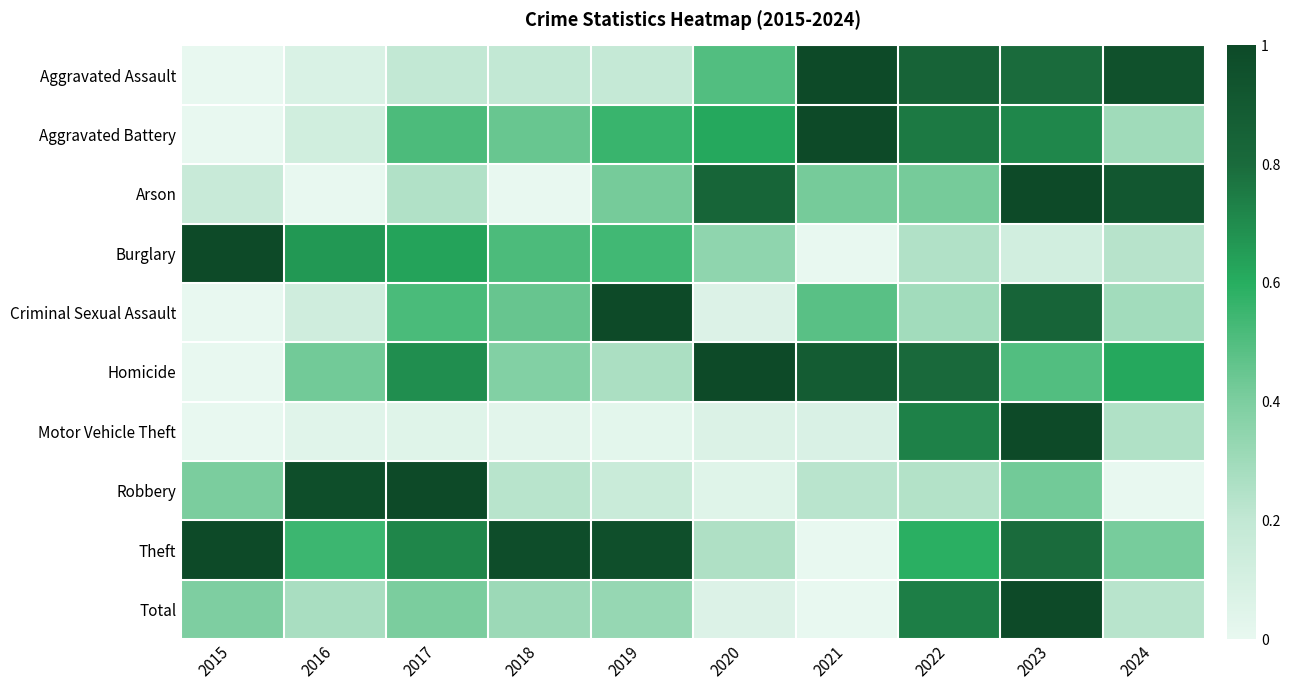

Reading left to right, list all the values displayed in this chart.

Aggravated Assault: 2015=0.0	2016=0.1	2017=0.2	2018=0.2	2019=0.2	2020=0.5	2021=1.0	2022=0.8	2023=0.8	2024=0.9
Aggravated Battery: 2015=0.0	2016=0.1	2017=0.5	2018=0.4	2019=0.6	2020=0.6	2021=1.0	2022=0.8	2023=0.7	2024=0.3
Arson: 2015=0.2	2016=0.0	2017=0.2	2018=0.0	2019=0.4	2020=0.8	2021=0.4	2022=0.4	2023=1.0	2024=0.9
Burglary: 2015=1.0	2016=0.7	2017=0.6	2018=0.5	2019=0.5	2020=0.3	2021=0.0	2022=0.2	2023=0.1	2024=0.2
Criminal Sexual Assault: 2015=0.0	2016=0.1	2017=0.5	2018=0.5	2019=1.0	2020=0.1	2021=0.5	2022=0.3	2023=0.8	2024=0.3
Homicide: 2015=0.0	2016=0.4	2017=0.7	2018=0.4	2019=0.3	2020=1.0	2021=0.9	2022=0.8	2023=0.5	2024=0.6
Motor Vehicle Theft: 2015=0.0	2016=0.0	2017=0.0	2018=0.0	2019=0.0	2020=0.1	2021=0.1	2022=0.7	2023=1.0	2024=0.3
Robbery: 2015=0.4	2016=1.0	2017=1.0	2018=0.2	2019=0.2	2020=0.0	2021=0.2	2022=0.2	2023=0.4	2024=0.0
Theft: 2015=1.0	2016=0.5	2017=0.7	2018=1.0	2019=1.0	2020=0.3	2021=0.0	2022=0.6	2023=0.8	2024=0.4
Total: 2015=0.4	2016=0.3	2017=0.4	2018=0.3	2019=0.3	2020=0.1	2021=0.0	2022=0.7	2023=1.0	2024=0.2